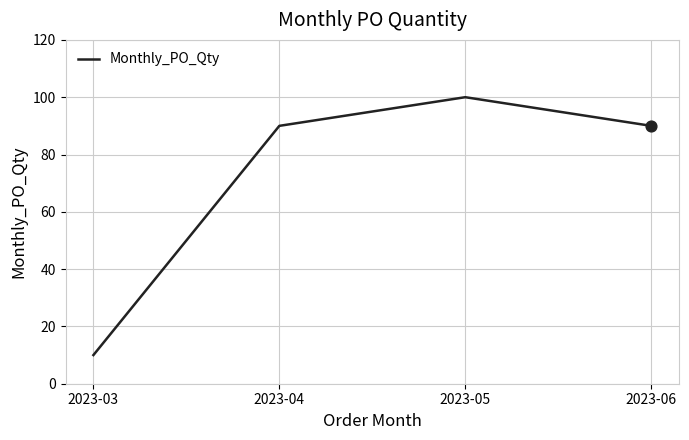

Approximately how many times larger is the value at 2023-03 compared to 2023-04?

0.1